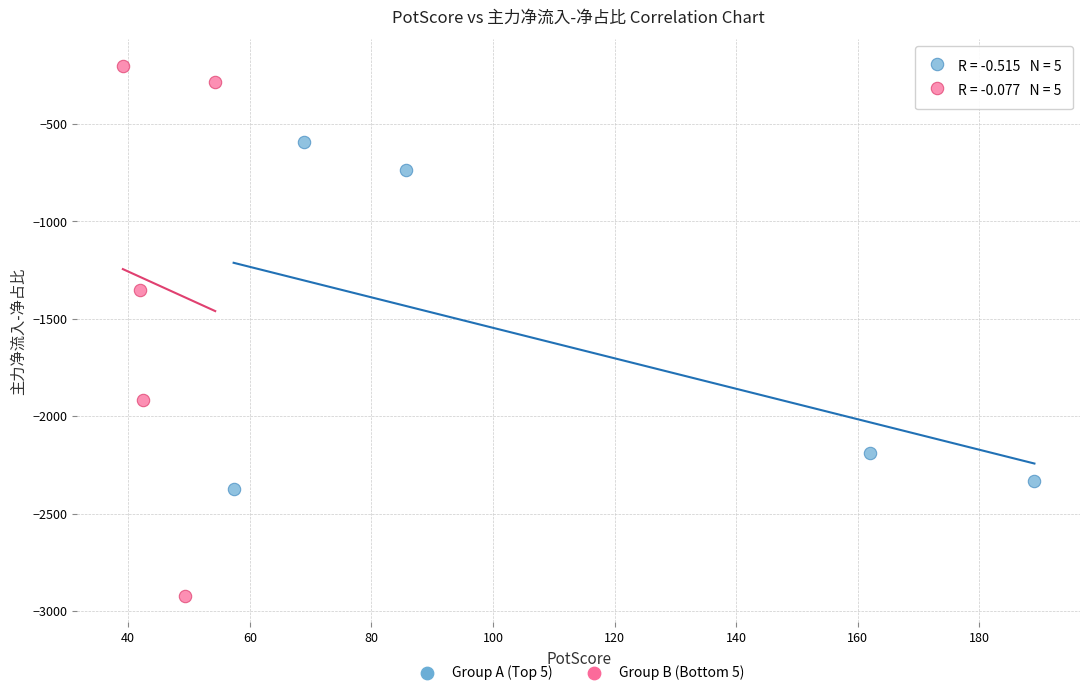

Which series has the widest spread of Y values?

Group B (Bottom 5)